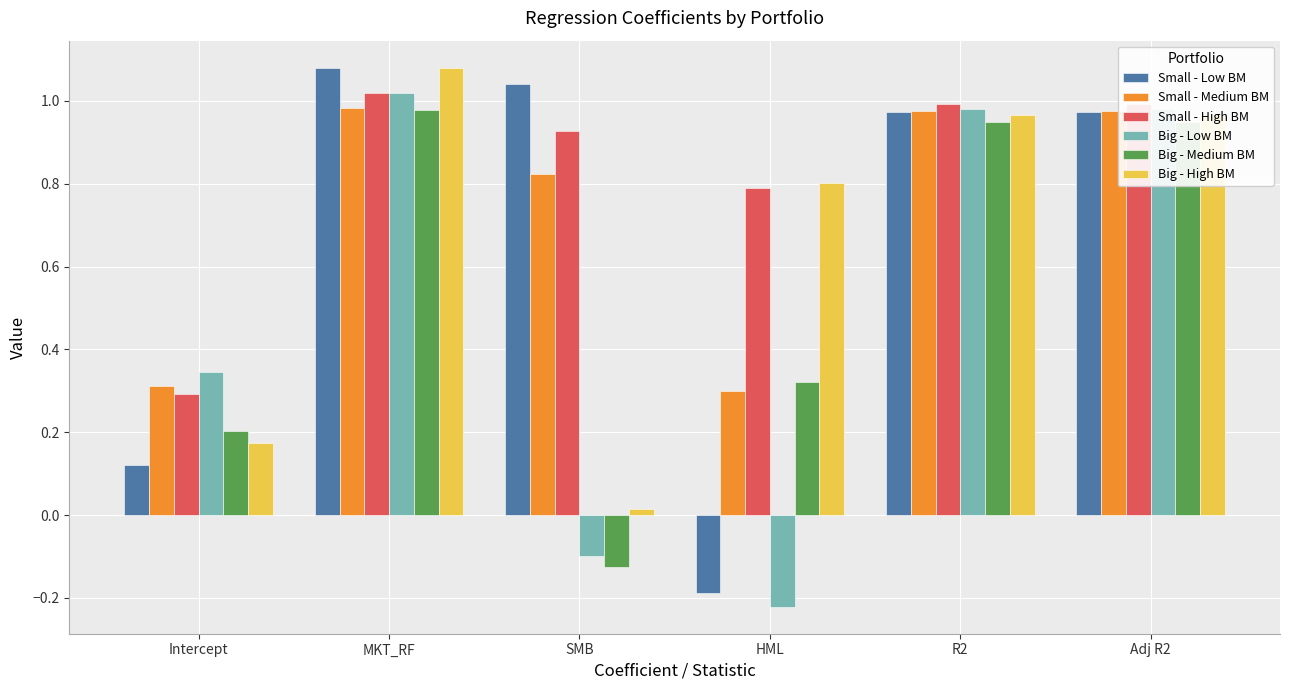

Which category has the lowest value in the Big - Low BM series?

HML